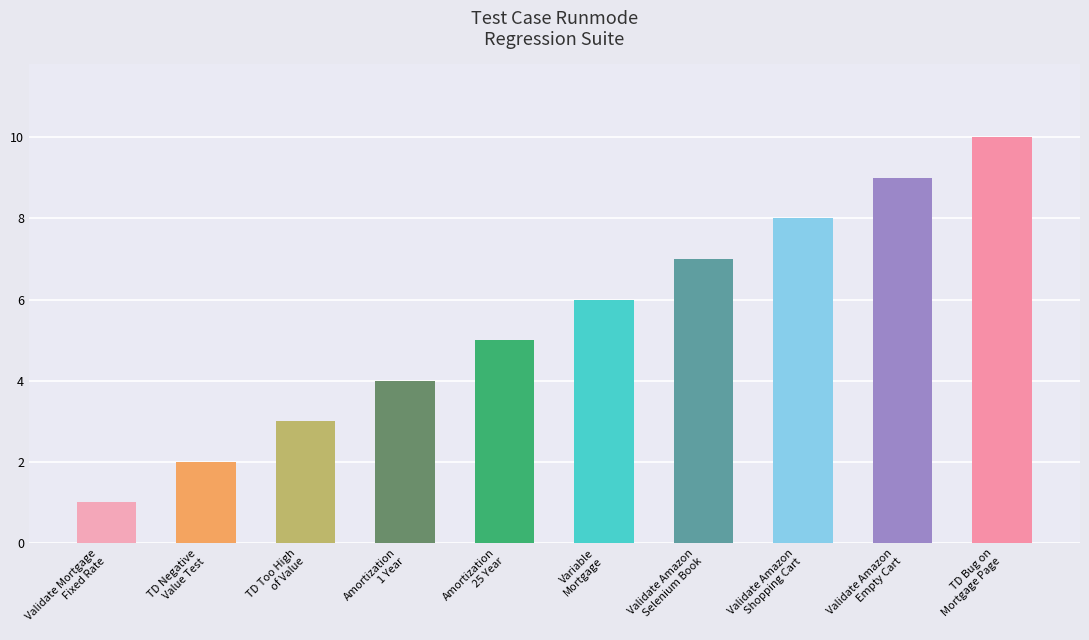

Read the value at TD Too High
of Value.

3